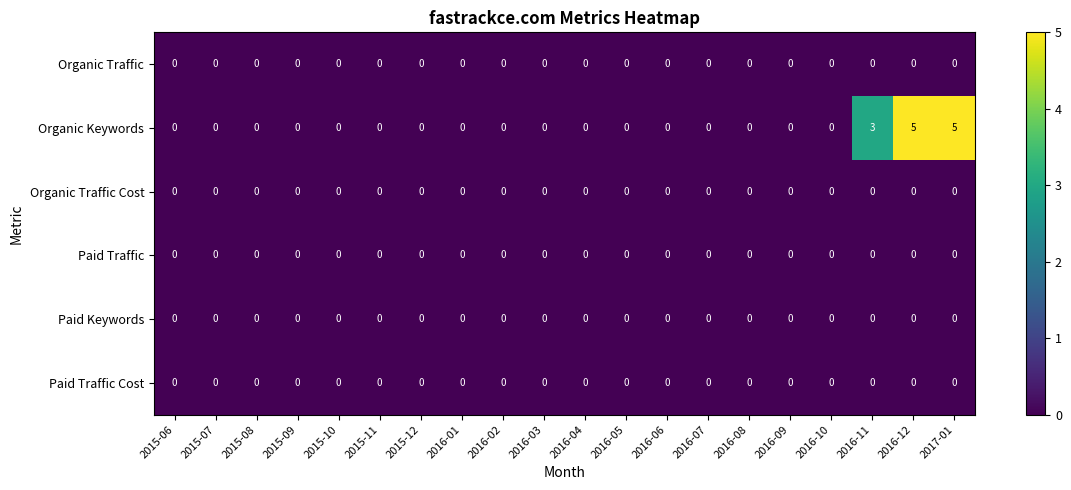

Which series has the largest total across all categories?

Organic Keywords